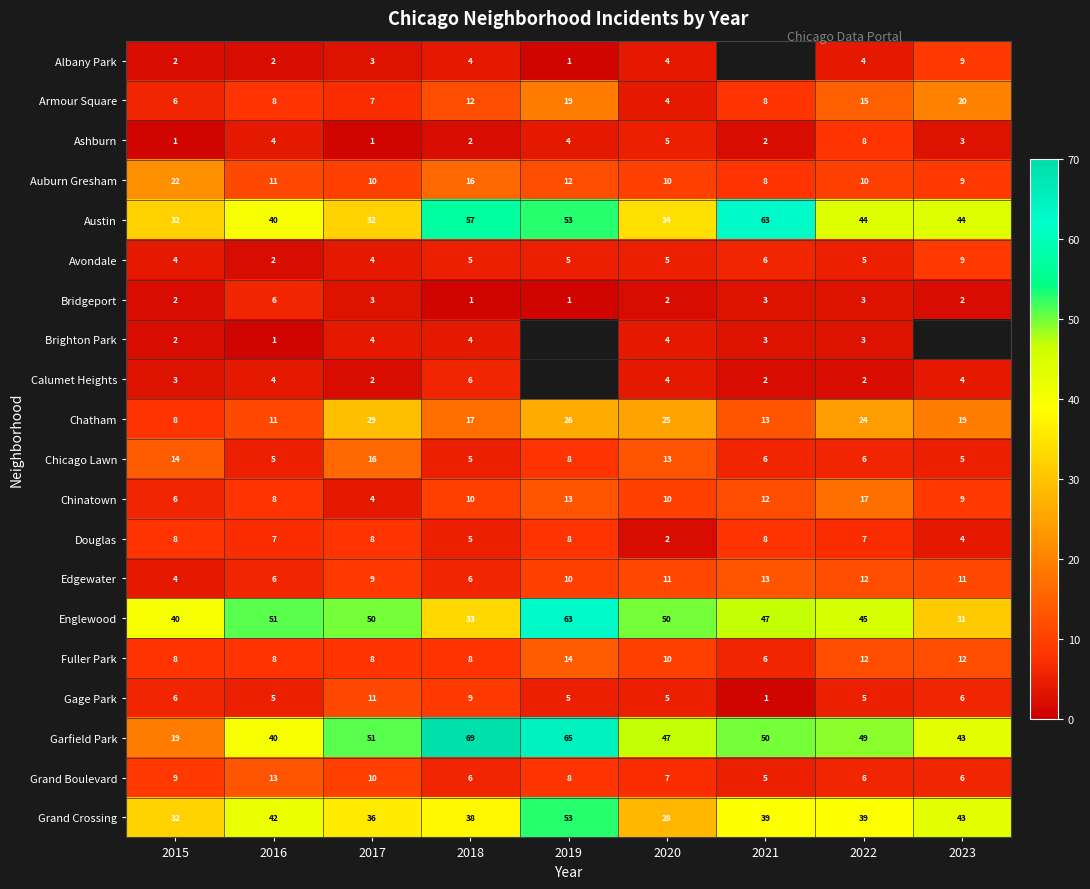

What is the difference between the second highest and second lowest values in the Austin series?

25